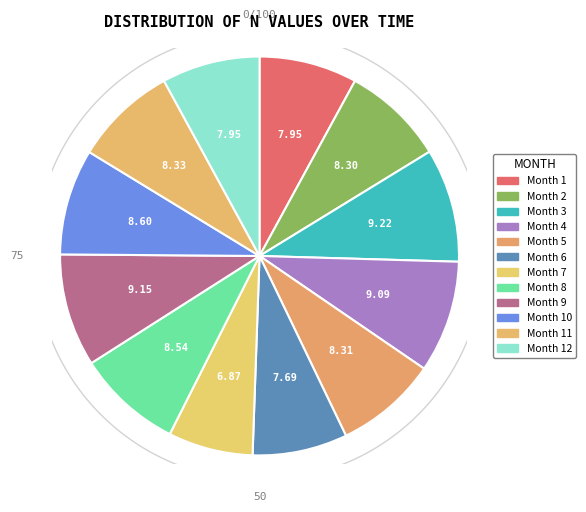

Rank the categories by value from highest to lowest.

3, 9, 4, 10, 8, 11, 5, 2, 1, 12, 6, 7